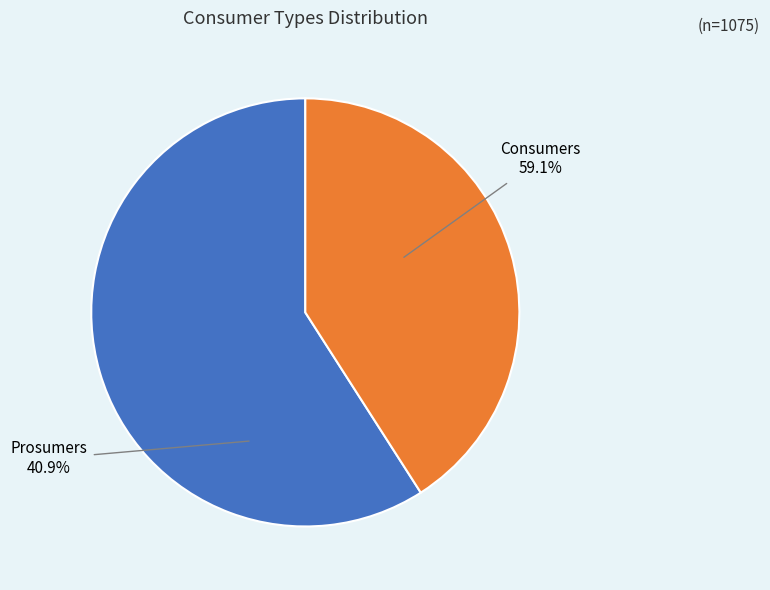

Approximately how many times larger is the value at Consumers compared to Prosumers?

1.4